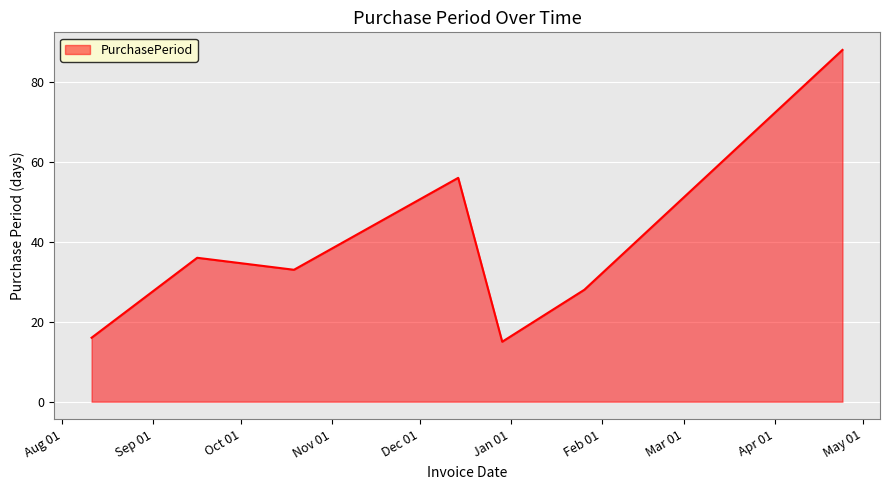

What is the difference between the second highest and minimum values?

41